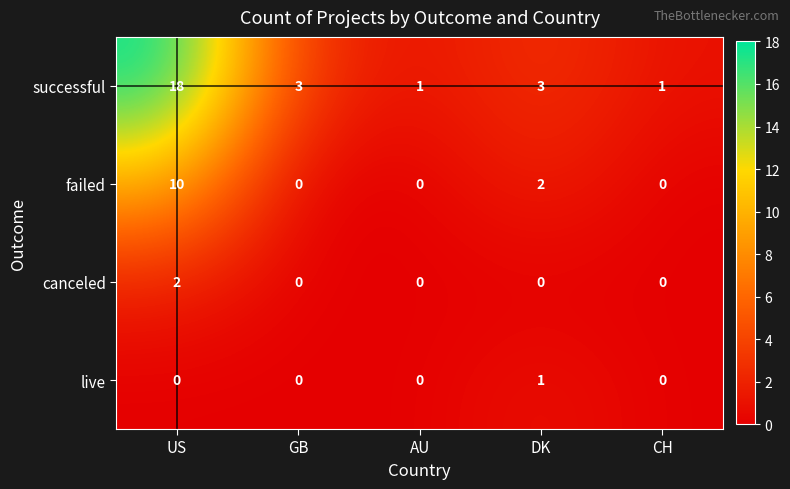

What is the maximum value shown in the chart?

18